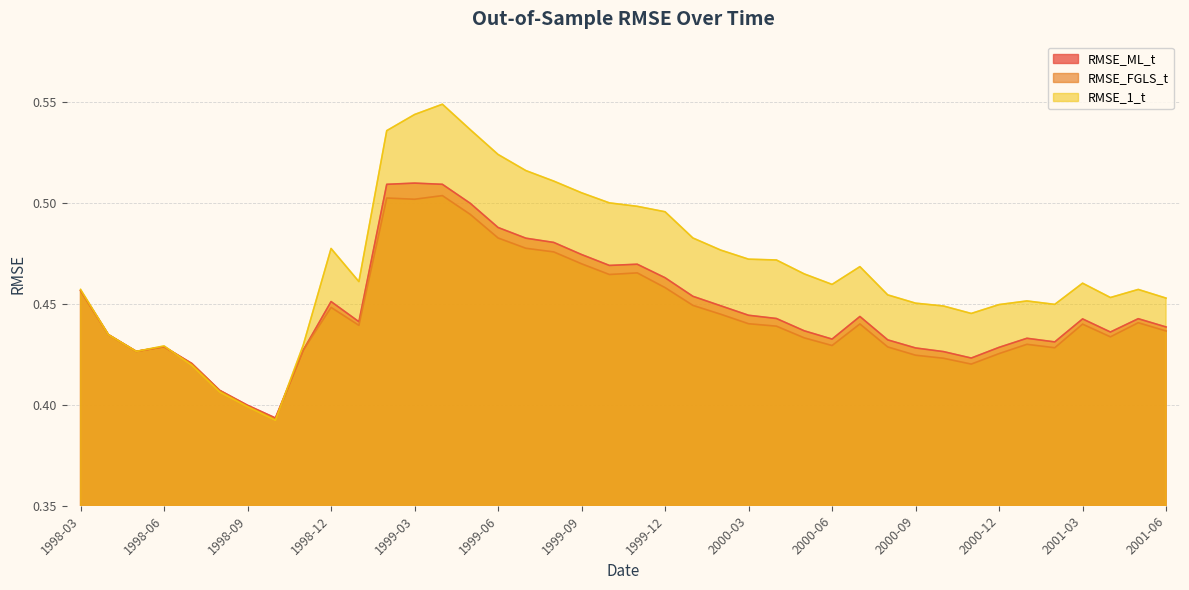

Rank the series at 1999-11 from highest to lowest value.

RMSE_1_t, RMSE_ML_t, RMSE_FGLS_t